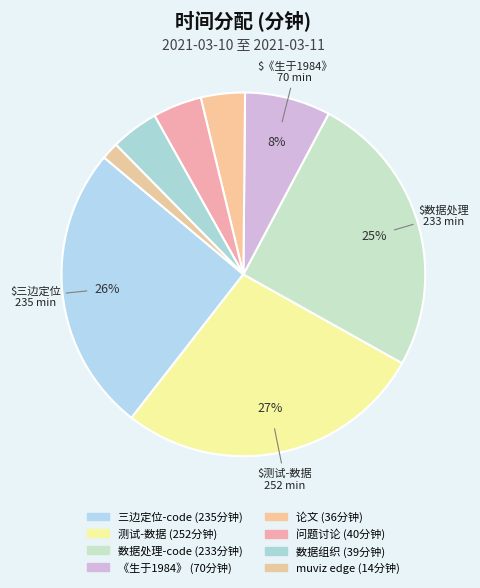

Approximately how many times larger is the value at 数据处理-code compared to muviz edge?

16.6